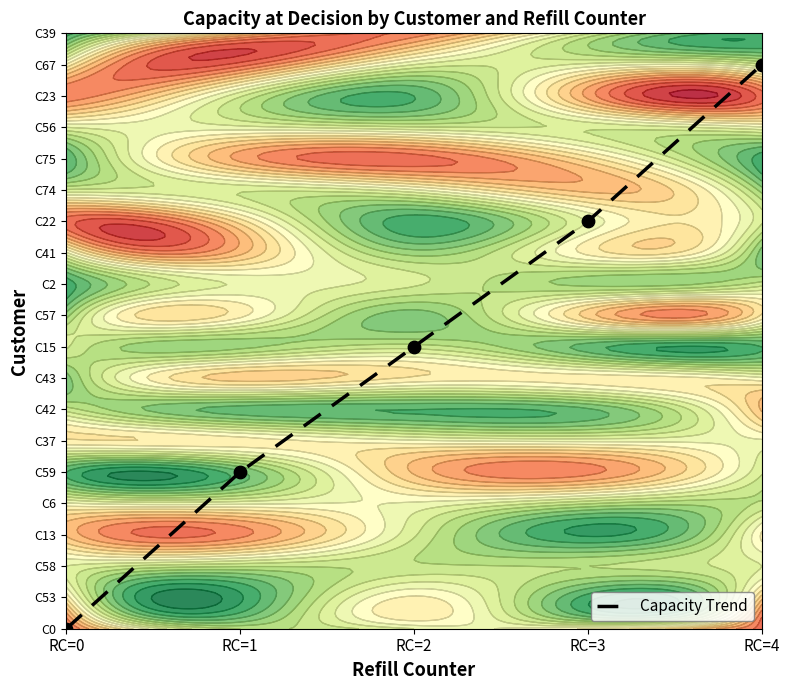

Which category has the highest value across all series?

RC=4